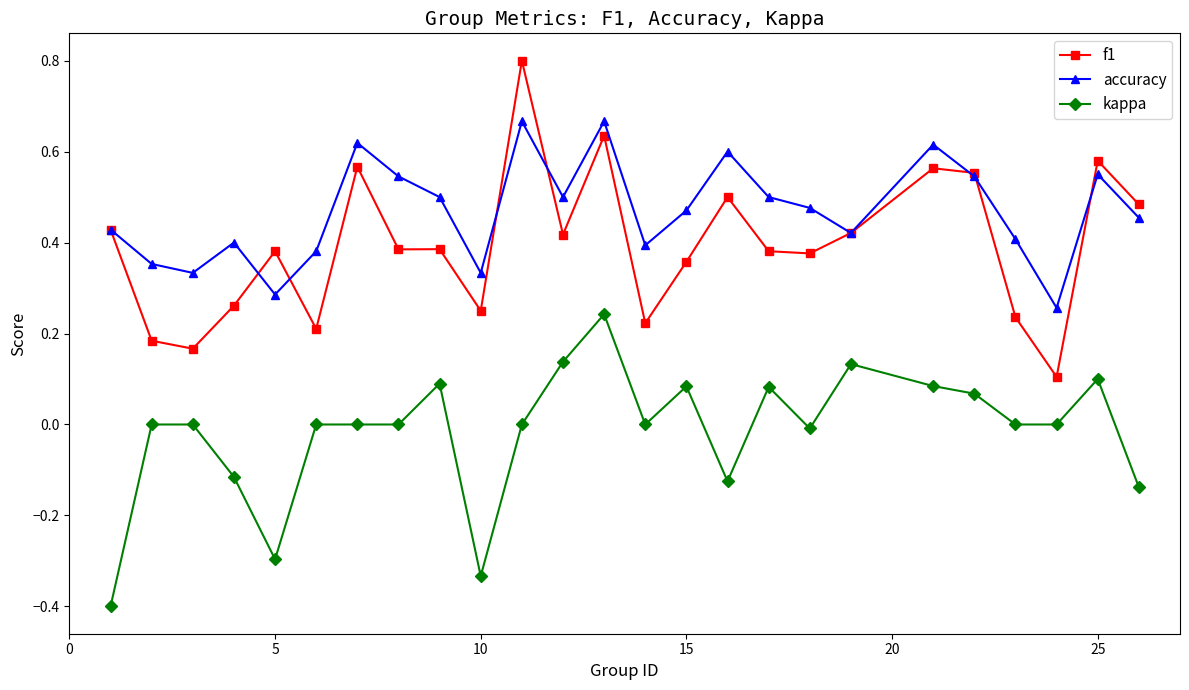

List the series in order of their peak value, highest first.

f1, accuracy, kappa